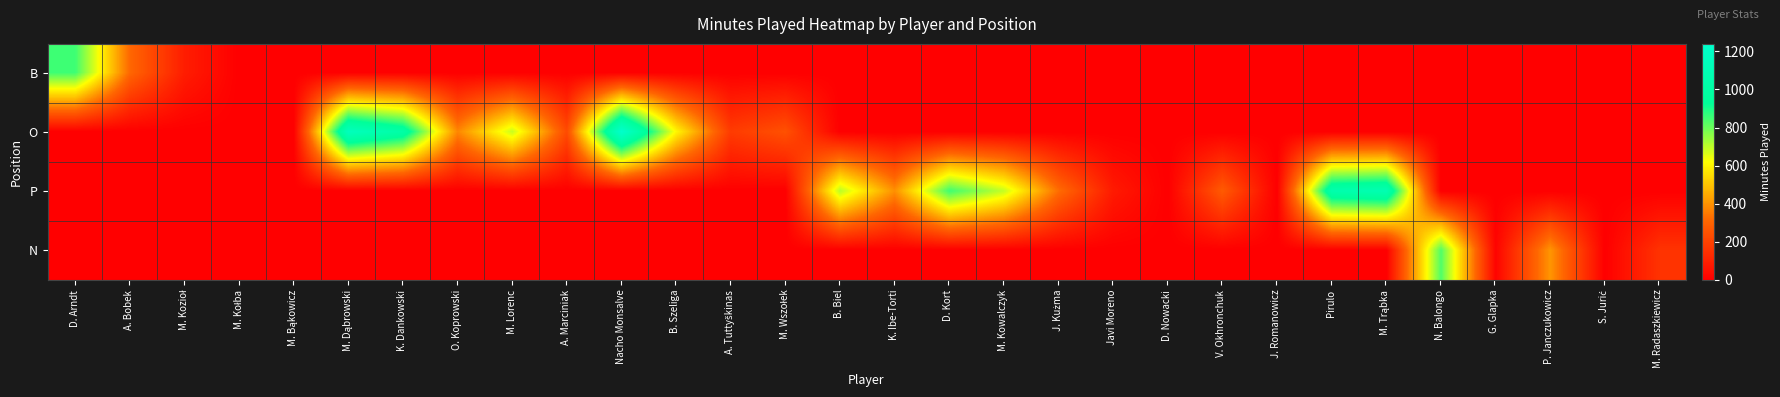

Which label corresponds to the largest value in the chart?

Nacho Monsalve